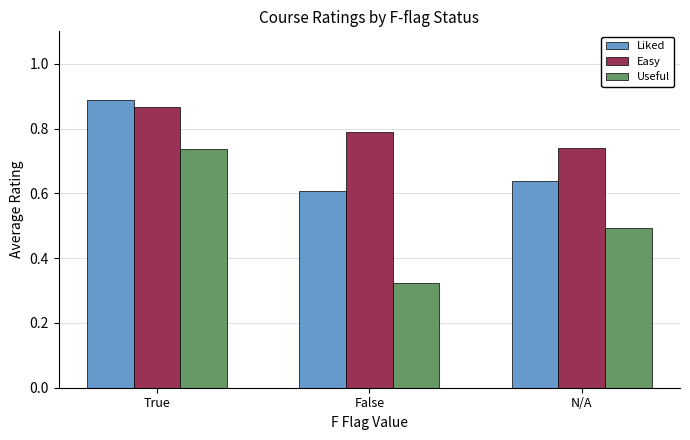

What position from the right is True?

3